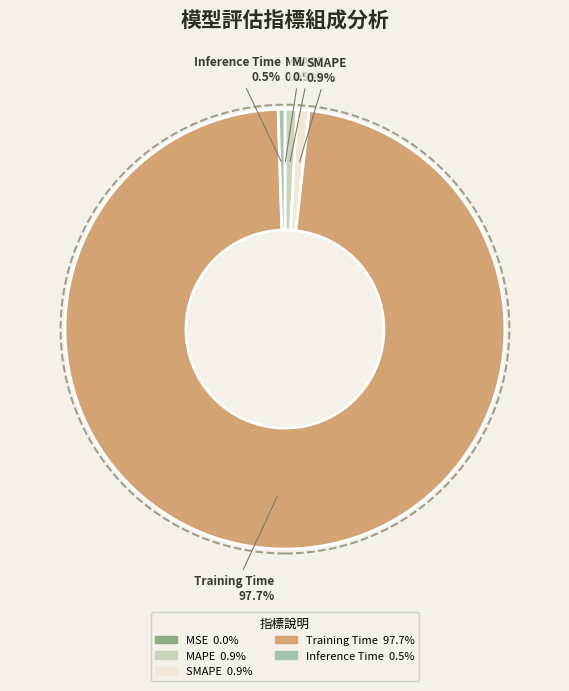

What is the total percentage of Inference Time and Training Time?

98.2%